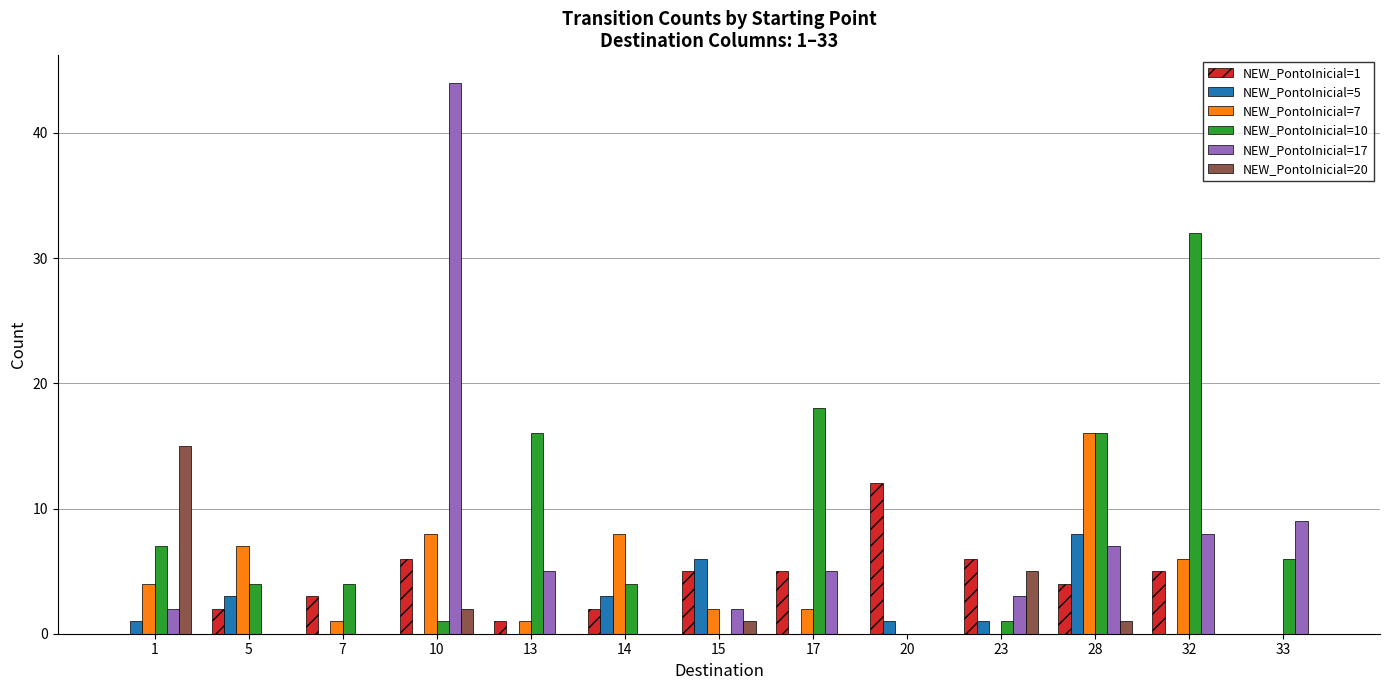

Reading left to right, what are all the values shown in this chart?

NEW_PontoInicial=1: 0	2	3	6	1	2	5	5	12	6	4	5	0
NEW_PontoInicial=5: 1	3	0	0	0	3	6	0	1	1	8	0	0
NEW_PontoInicial=7: 4	7	1	8	1	8	2	2	0	0	16	6	0
NEW_PontoInicial=10: 7	4	4	1	16	4	0	18	0	1	16	32	6
NEW_PontoInicial=17: 2	0	0	44	5	0	2	5	0	3	7	8	9
NEW_PontoInicial=20: 15	0	0	2	0	0	1	0	0	5	1	0	0